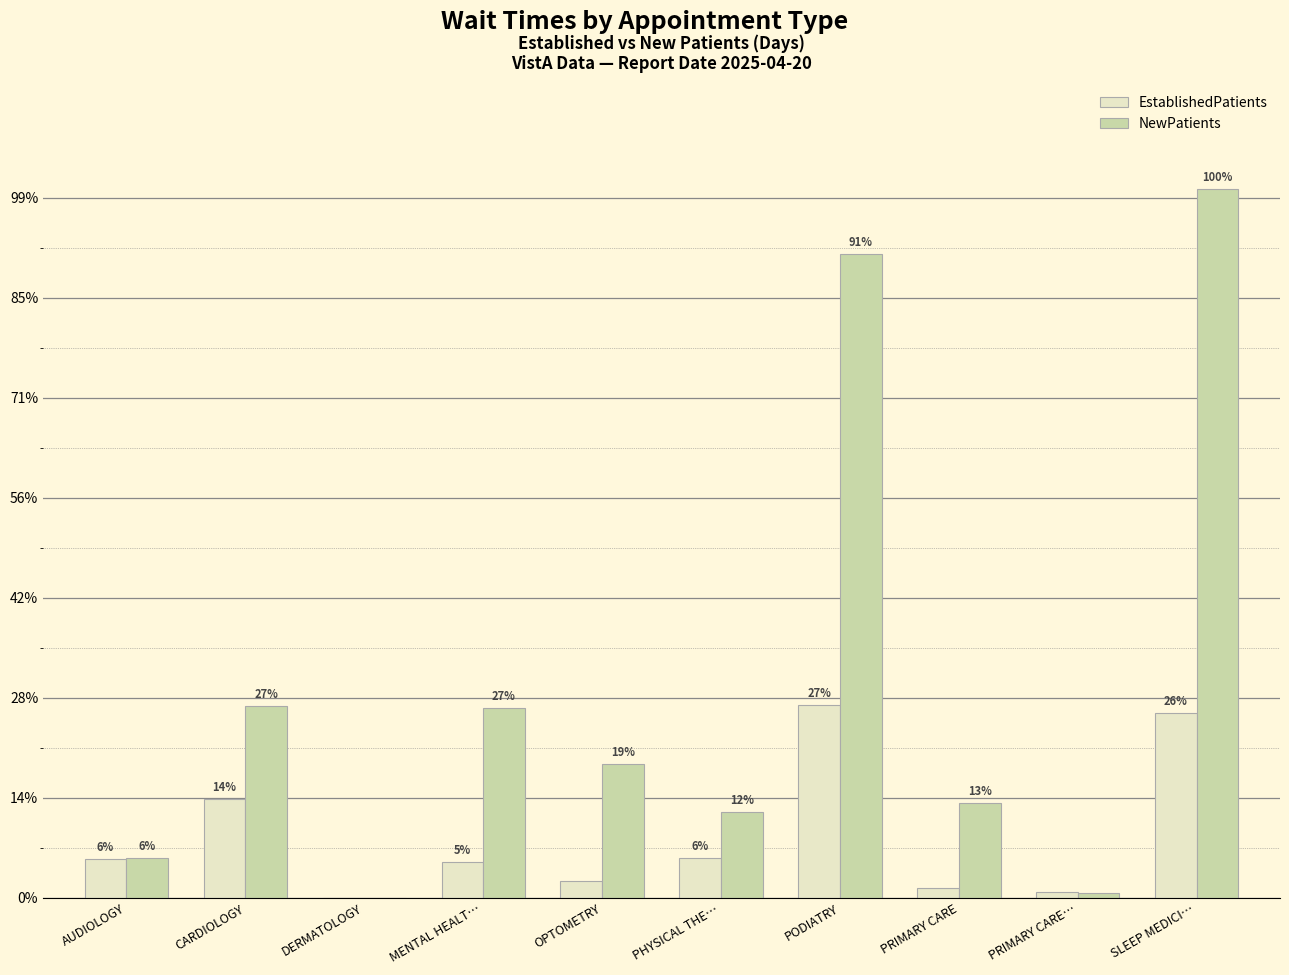

Which category has the highest value across all series?

SLEEP MEDICI…